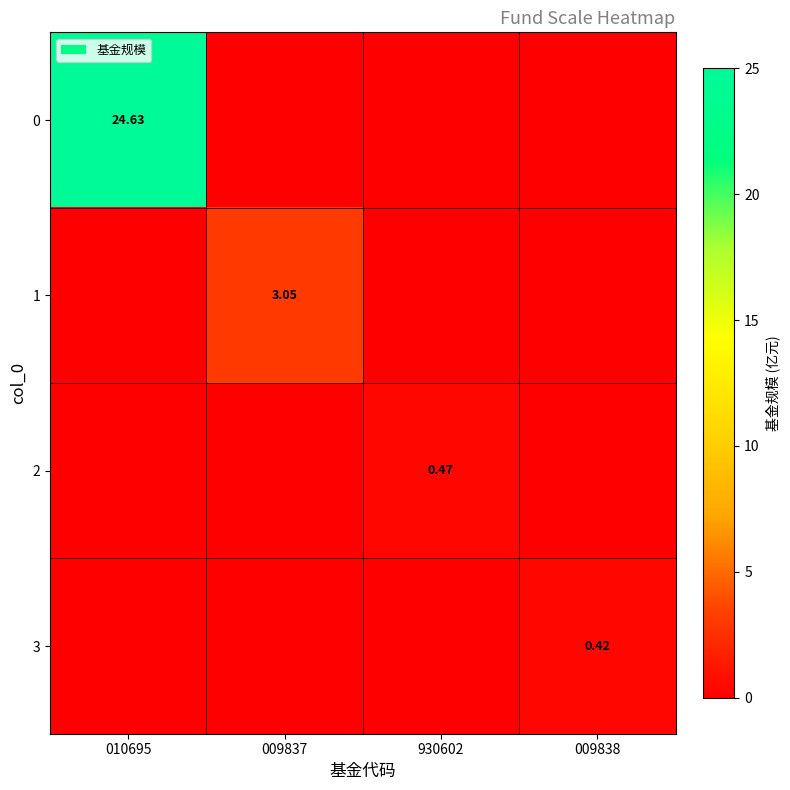

The value of 1 at 010695 is 0.0. True or false?

True